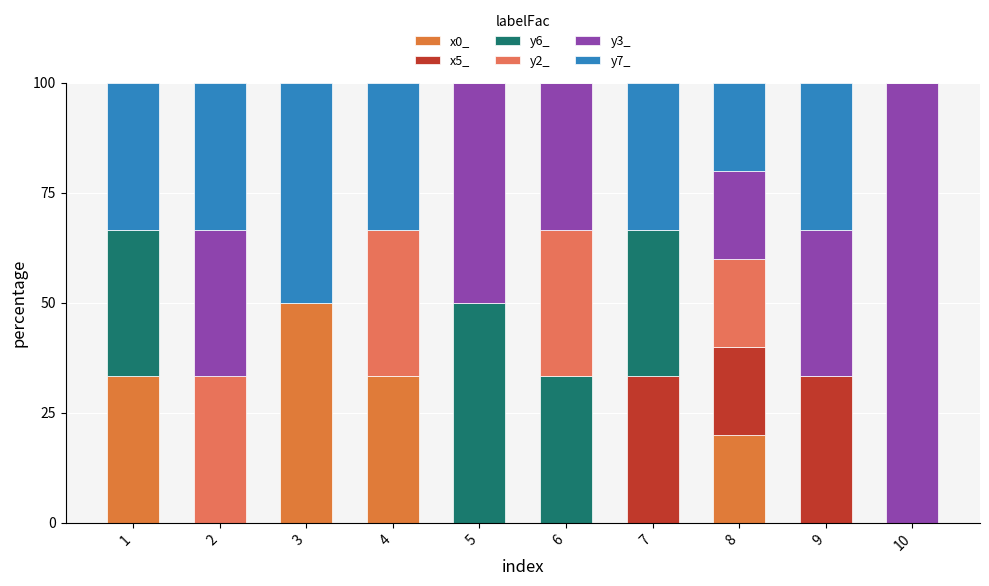

At how many categories does at least one series exceed 9?

10